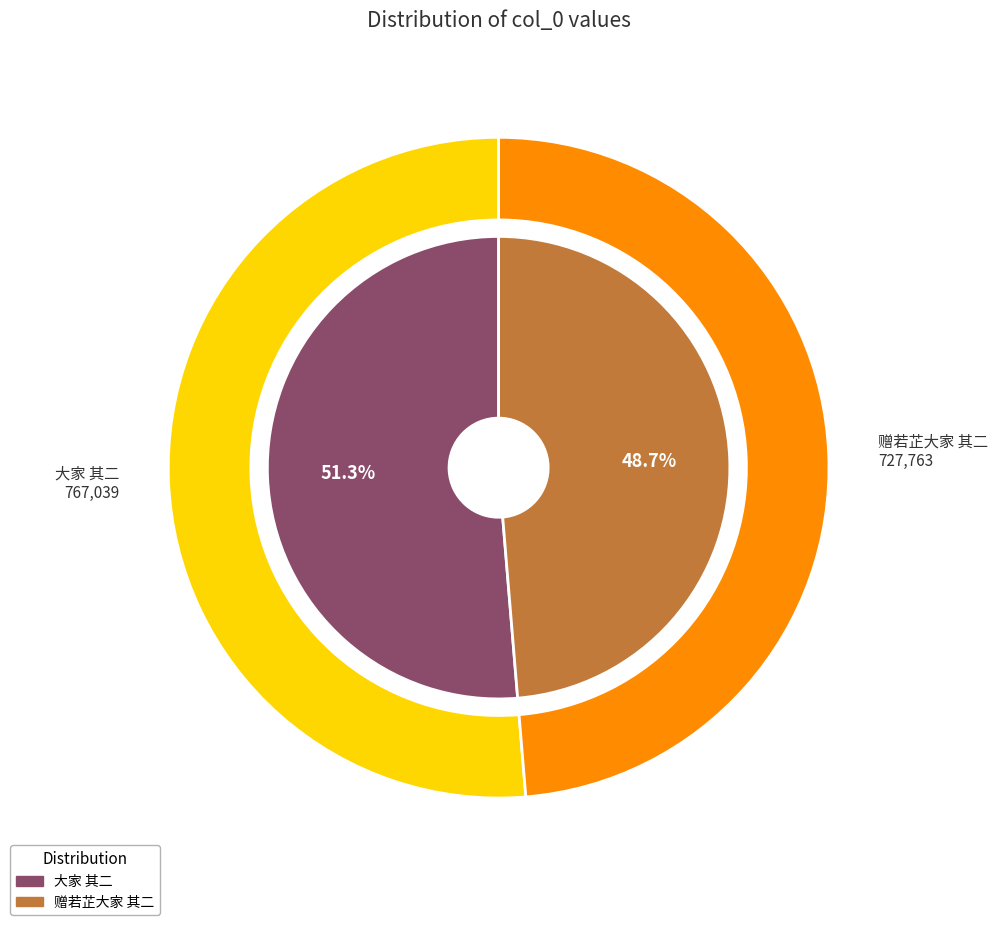

To the nearest percent, what is the average slice percentage?

50%